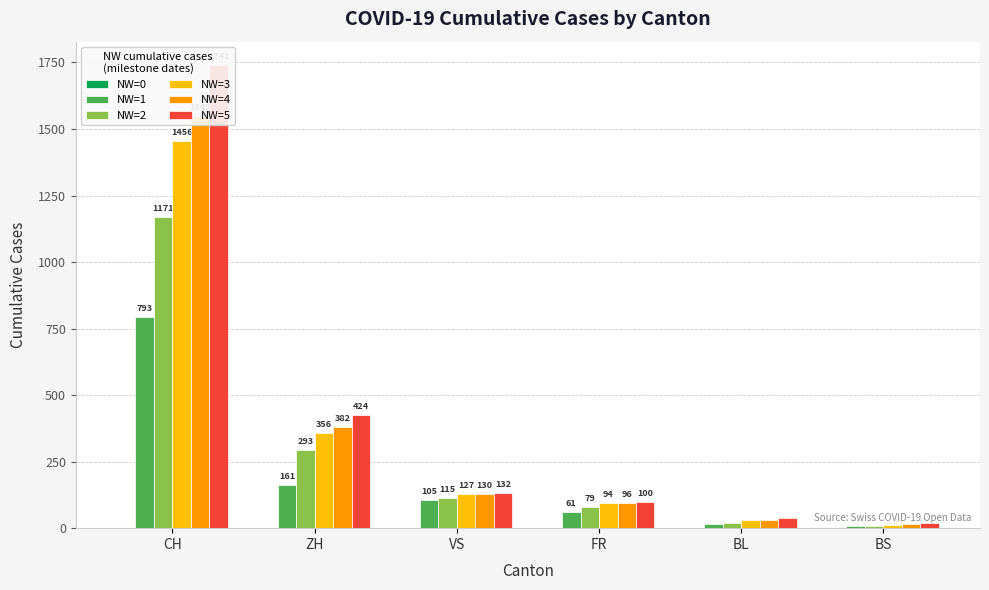

Is the value of NW=0 at BS greater than the value of NW=5 at BL?

No